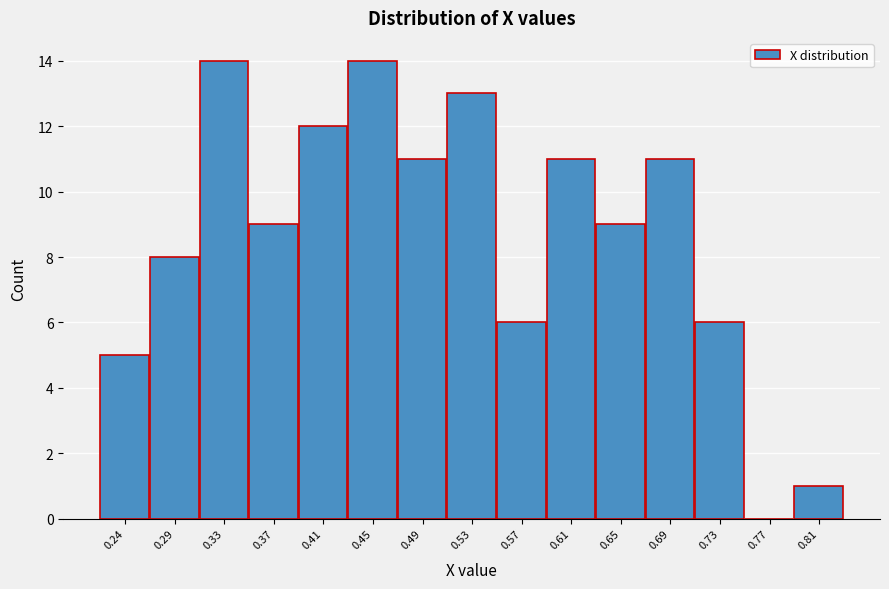

Reading left to right, transcribe all the data shown in this chart.

0.24=5	0.29=8	0.33=14	0.37=9	0.41=12	0.45=14	0.49=11	0.53=13	0.57=6	0.61=11	0.65=9	0.69=11	0.73=6	0.77=0	0.81=1